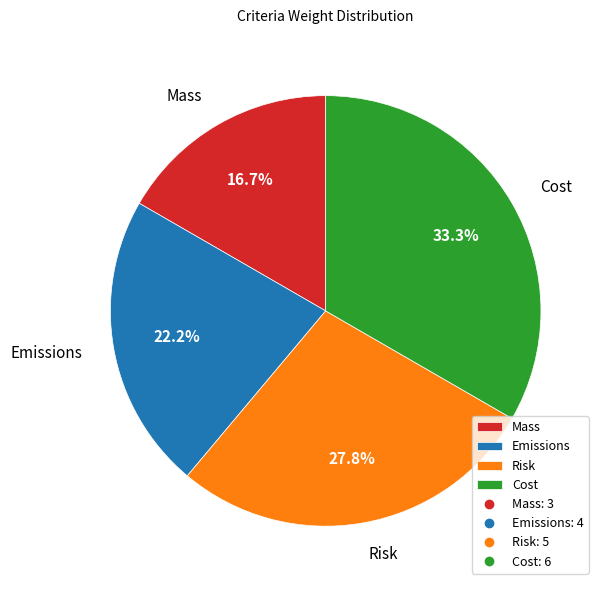

Does any single category account for the majority?

No